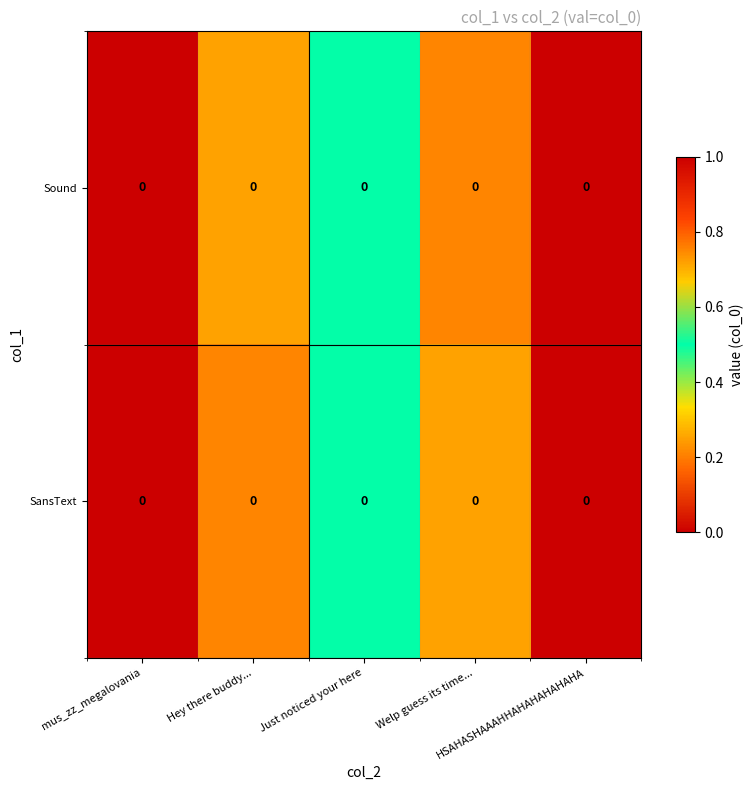

What is the maximum value shown in the chart?

1.0